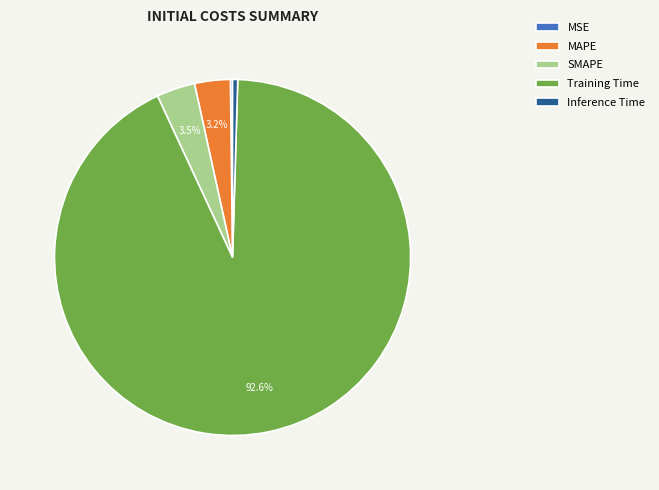

What is the largest slice in the pie chart?

Training Time